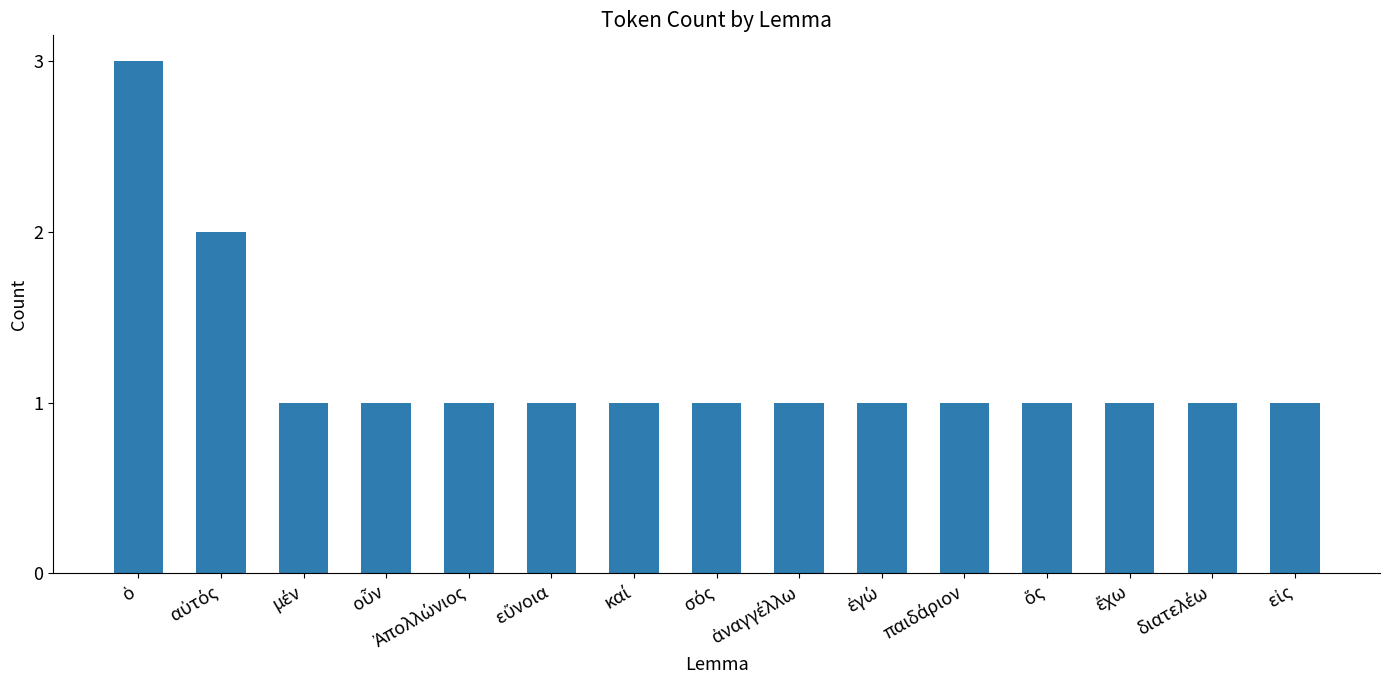

What is the greatest value displayed?

3